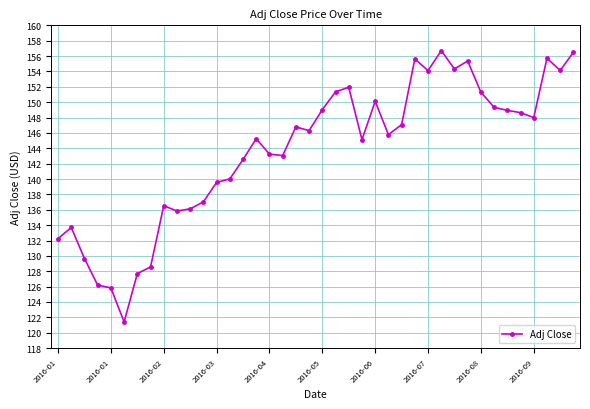

What is the minimum value shown in the chart?

121.4